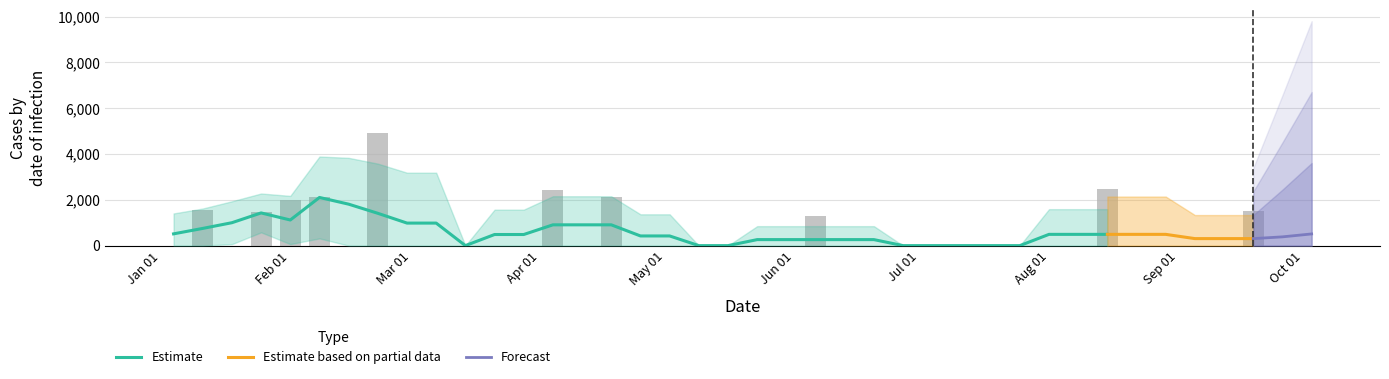

The value at Oct 01 is 2483.4. True or false?

False